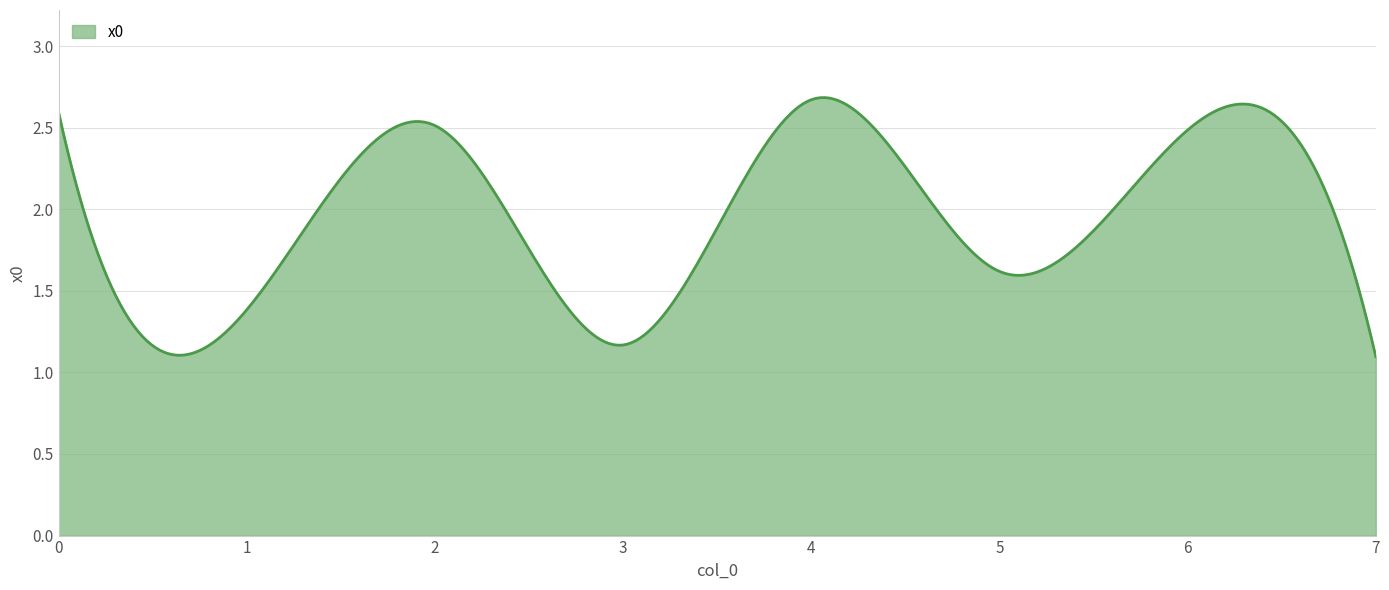

List the labels in order of value, largest first.

4, 0, 2, 6, 5, 1, 3, 7